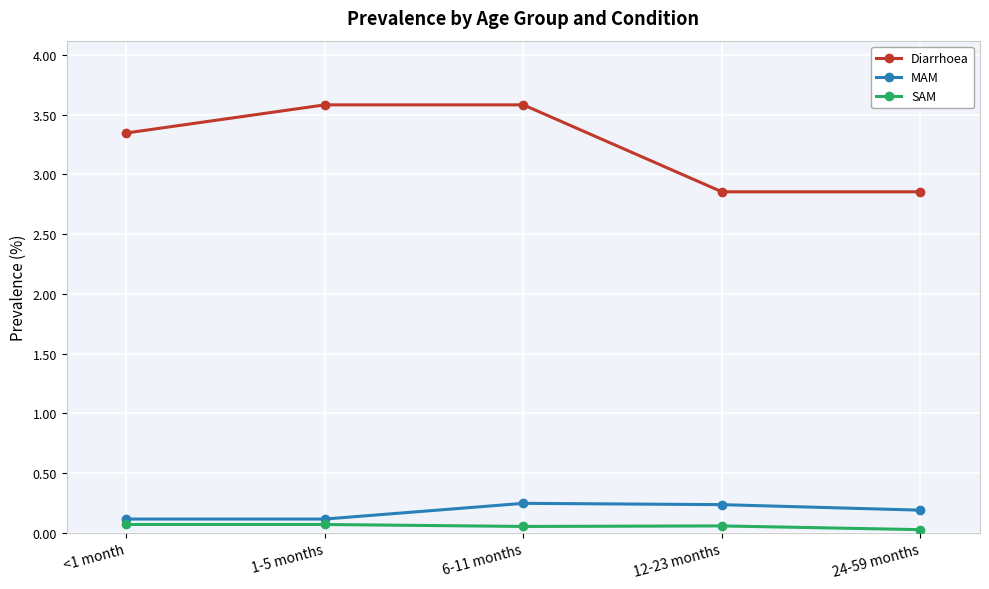

What is the sum of all MAM values?

0.9